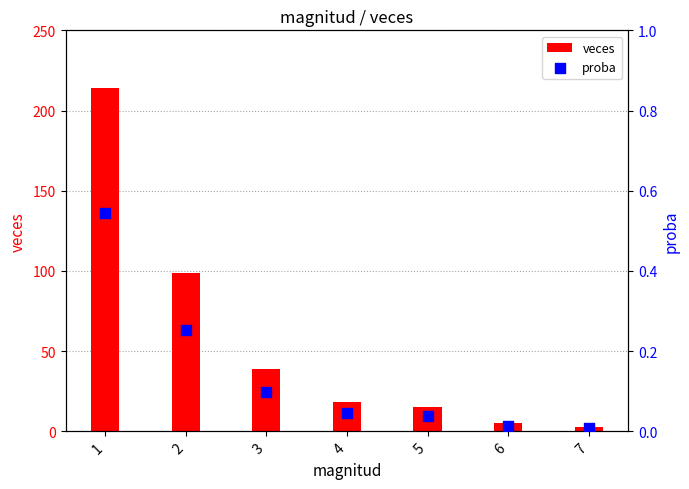

Which series has the largest total across all categories?

veces